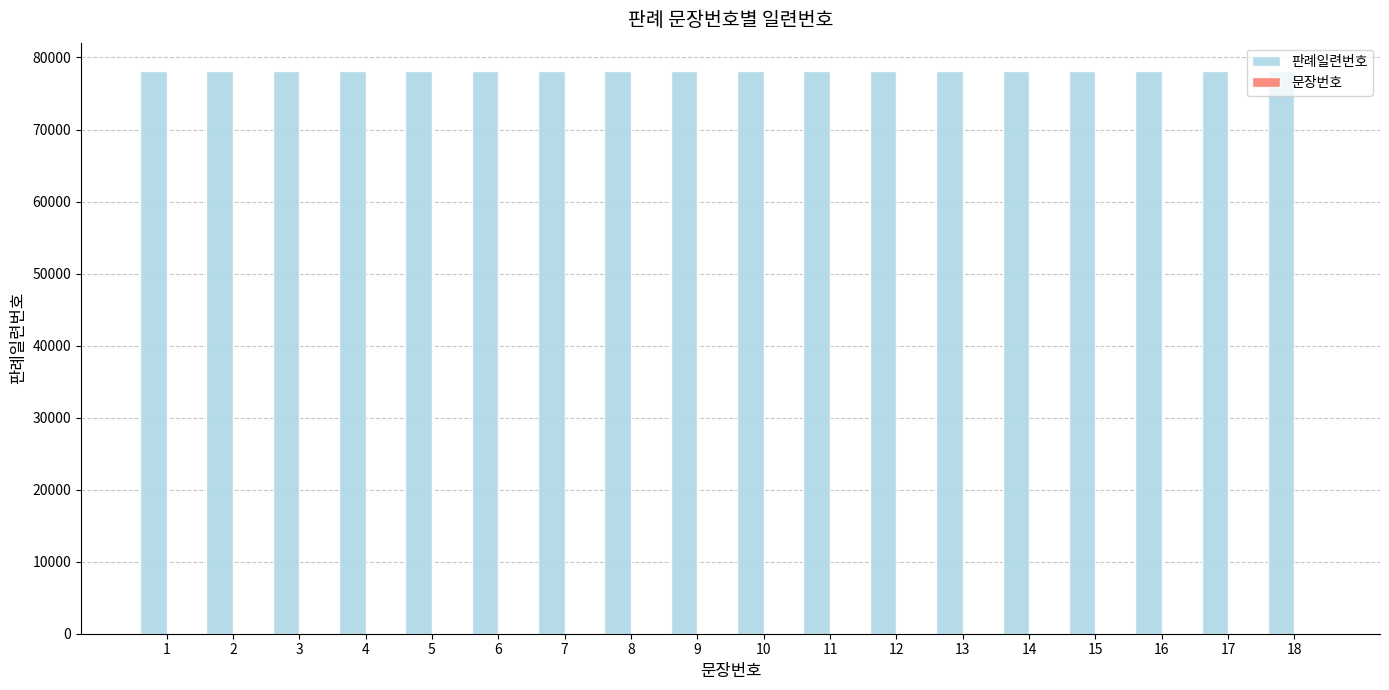

What is the maximum value for 판례일련번호?

78148